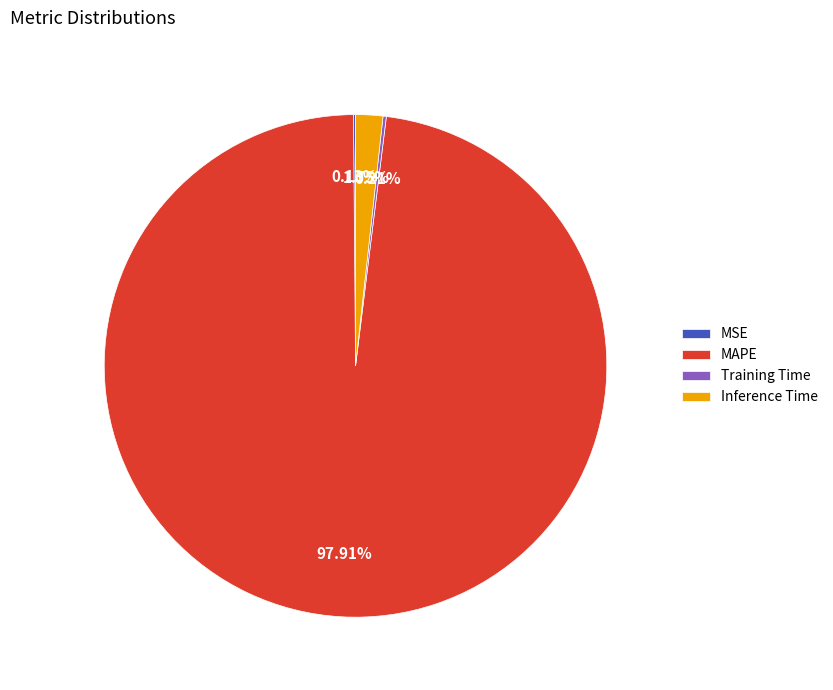

Which slice is the largest?

MAPE